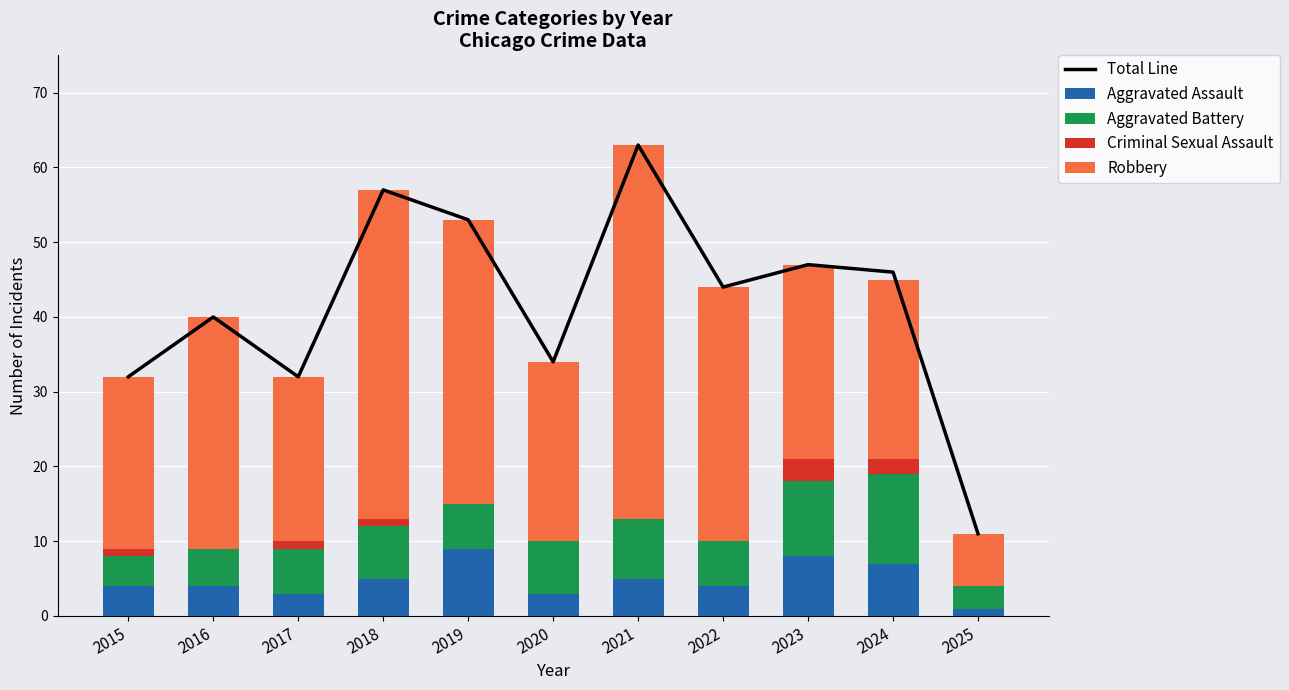

How many groups of bars are there?

11